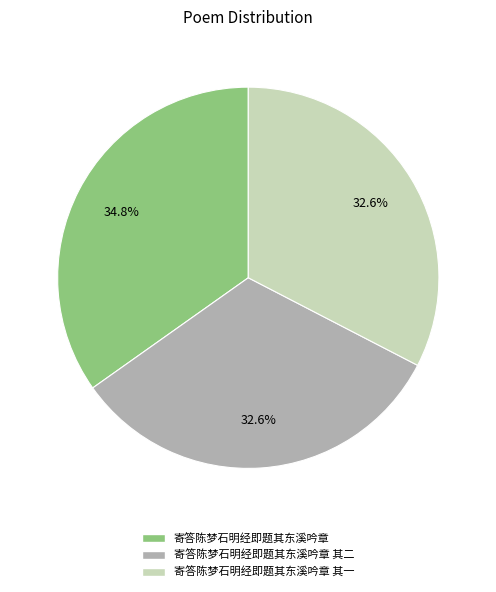

Does any single category account for the majority?

No